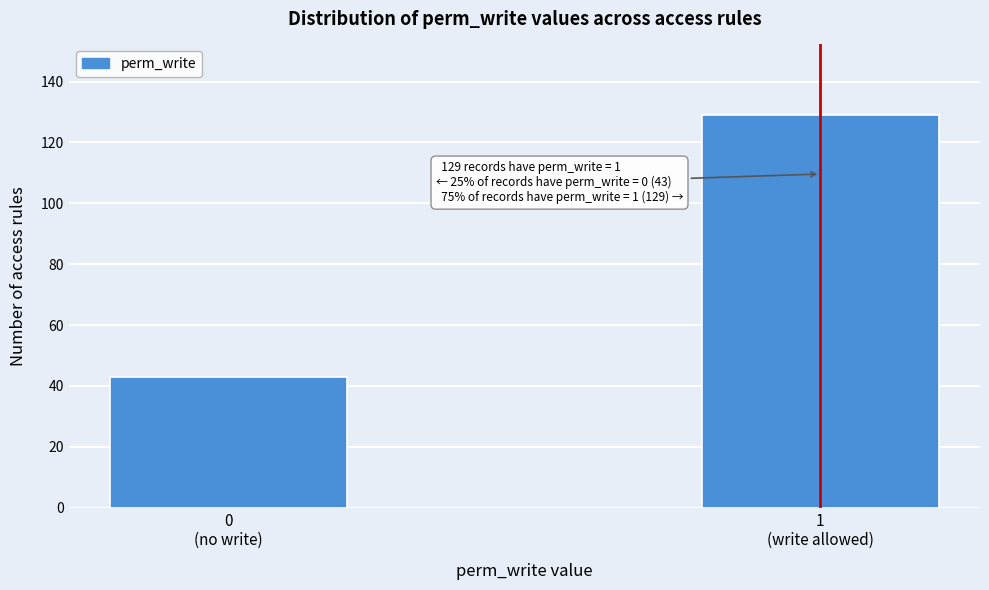

Reading left to right, what are all the values shown in this chart?

43	129